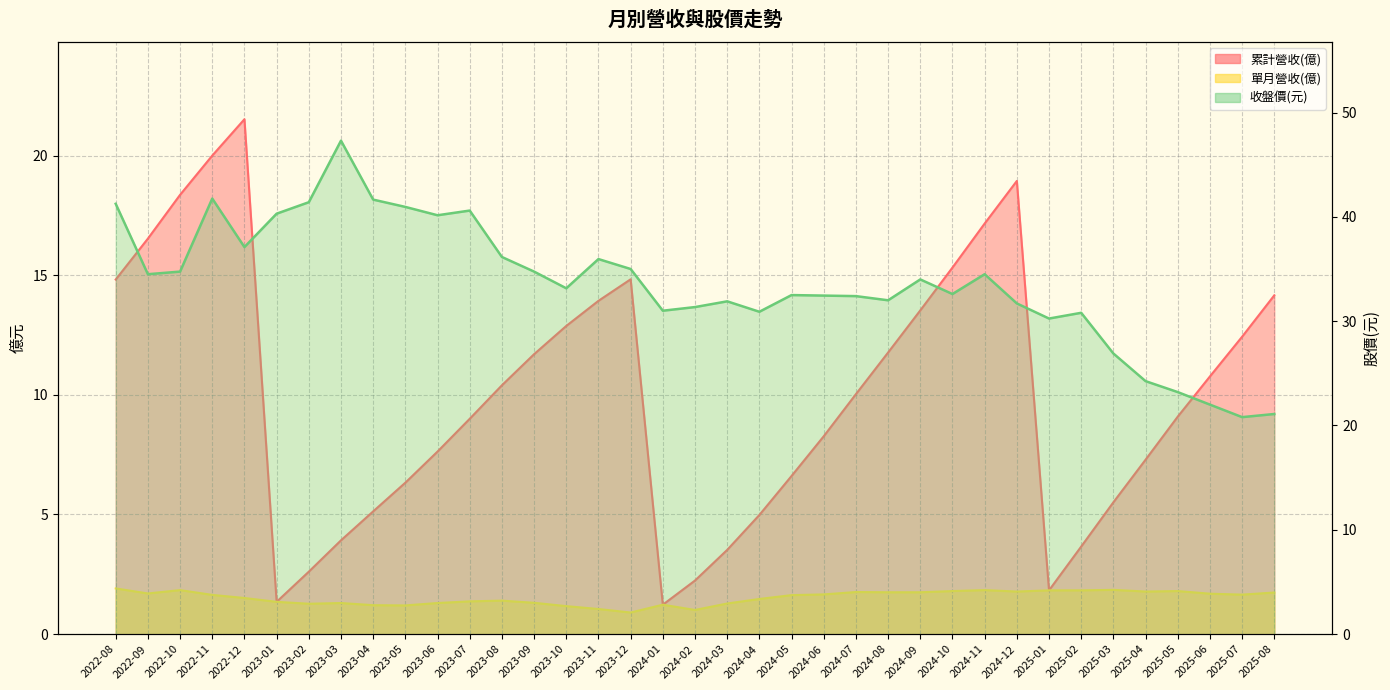

What position from the left is 2023-05?

10